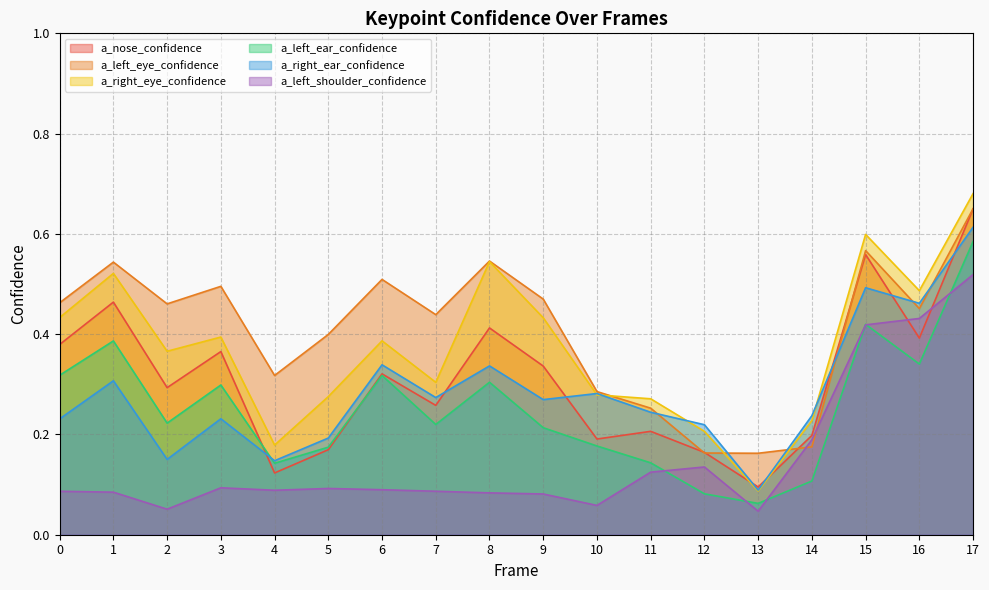

Rank the categories by a_left_eye_confidence value from highest to lowest.

17, 15, 8, 1, 6, 3, 9, 0, 2, 16, 7, 5, 4, 10, 11, 14, 12, 13